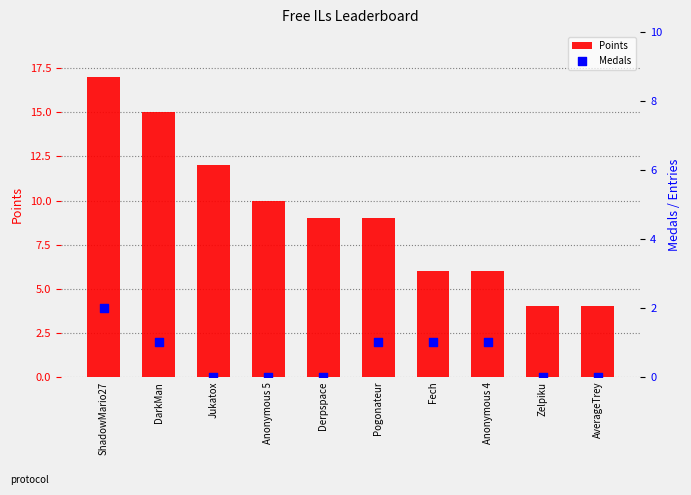

At how many categories does at least one series exceed 8?

6